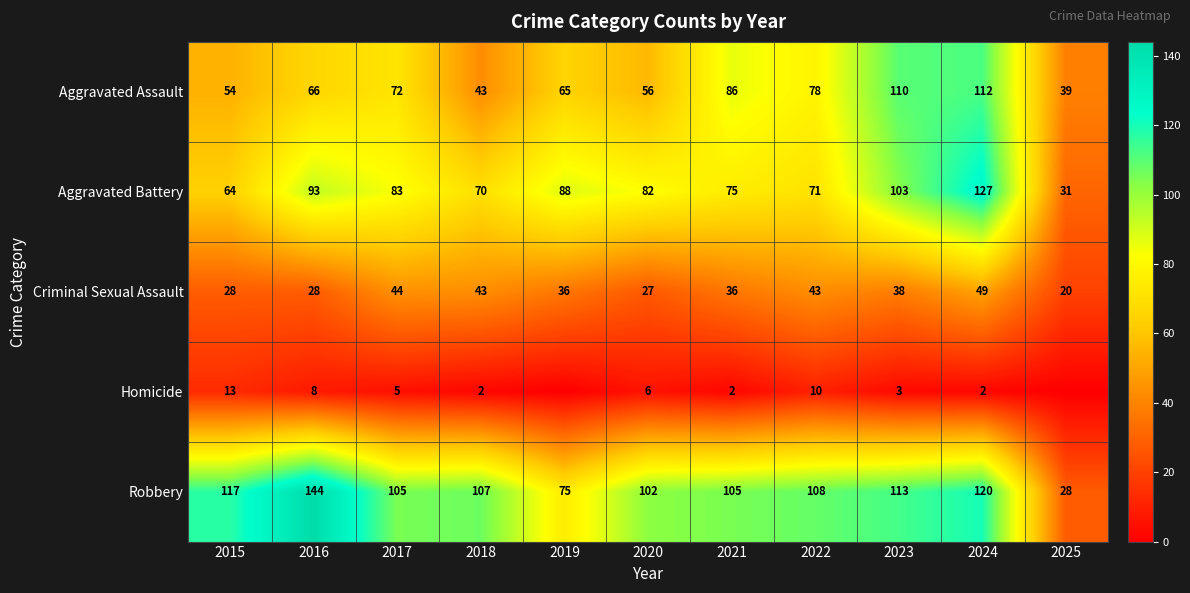

The Aggravated Assault series shows 139 at 2022. True or false?

False